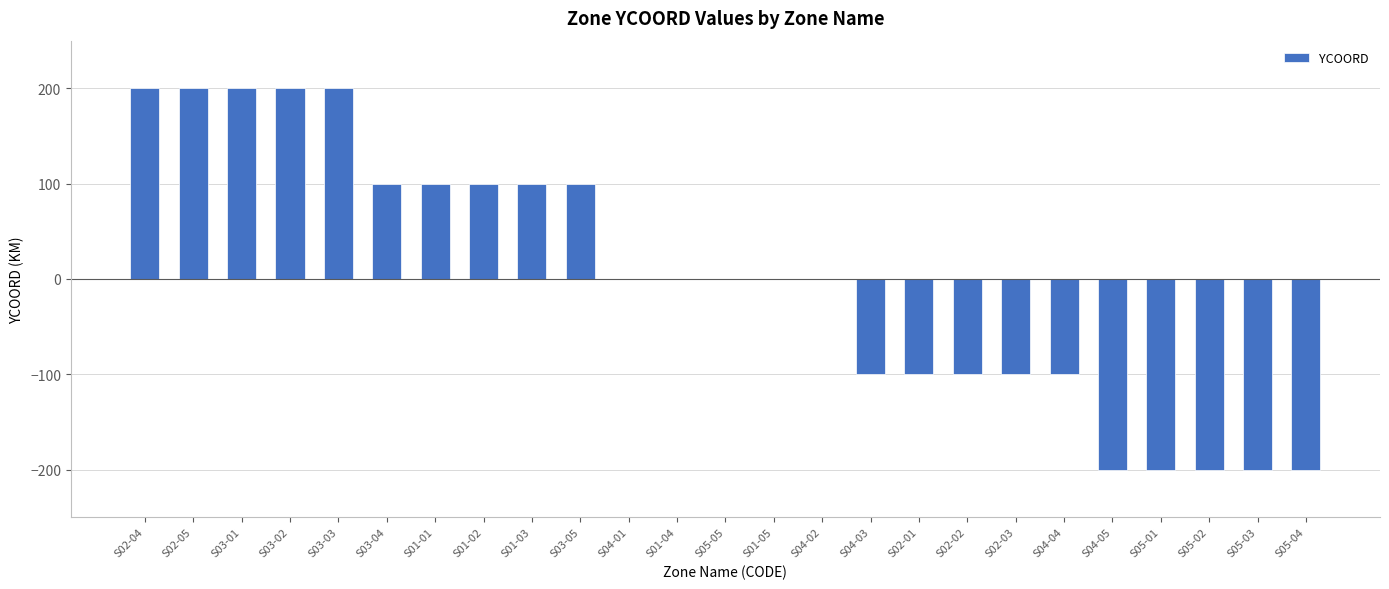

Are the bars horizontal?

No